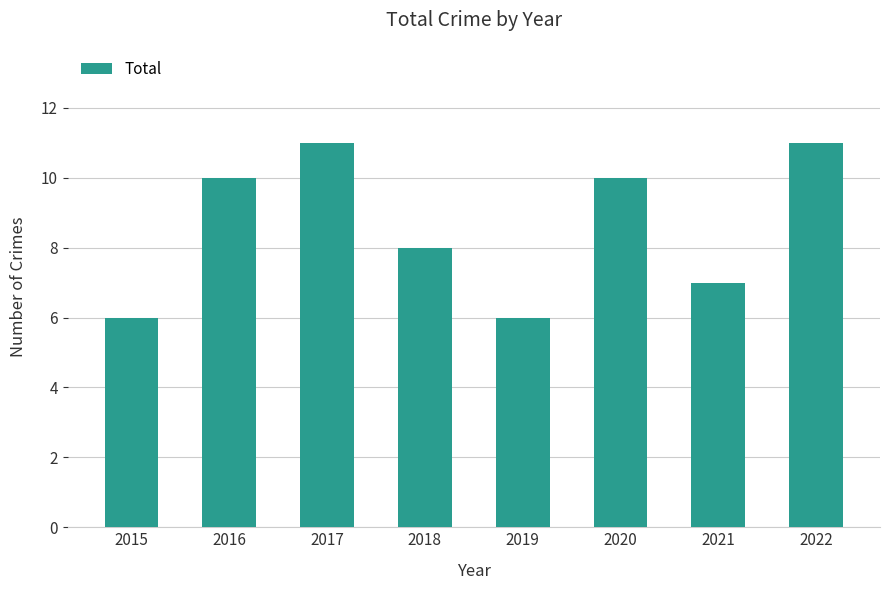

What is the minimum value shown in the chart?

6